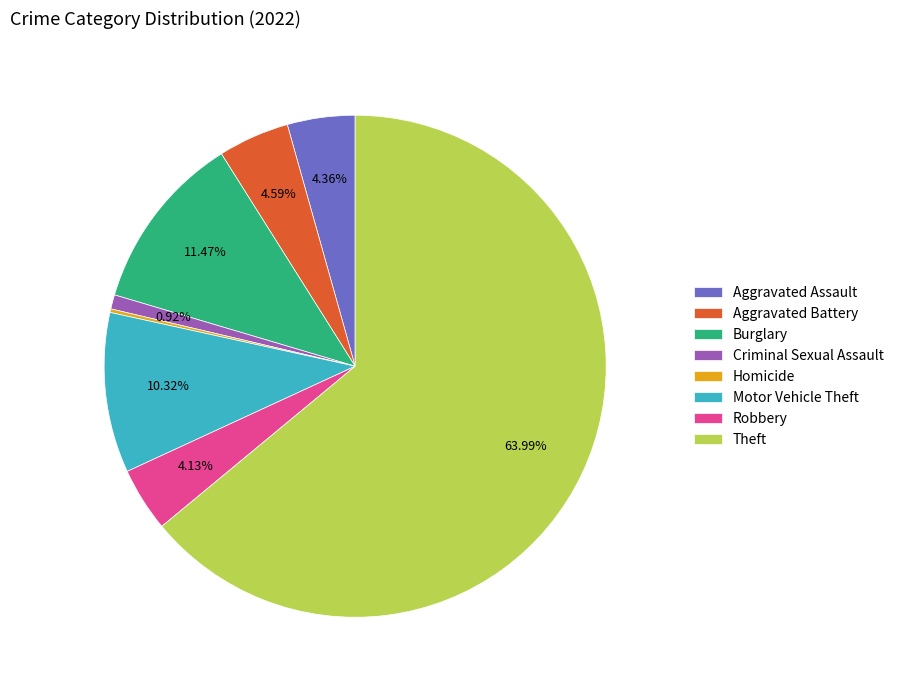

Does any single category account for the majority?

Yes